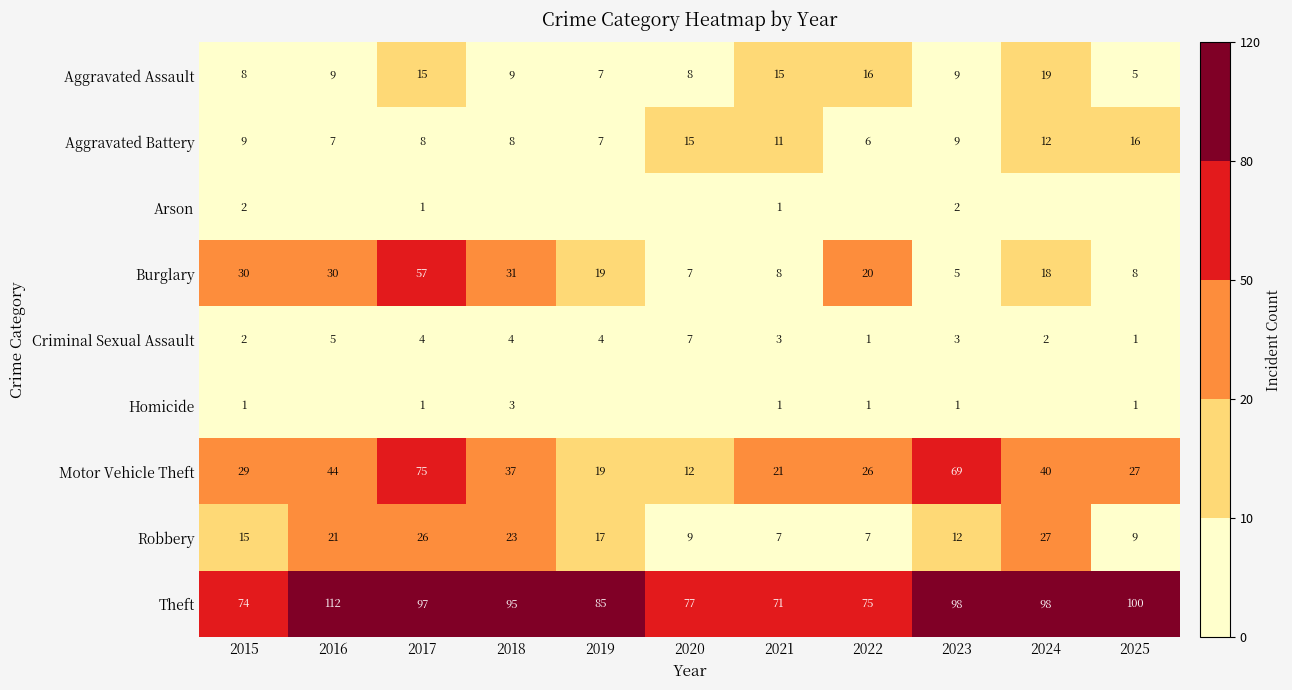

Which has a higher value, 2022 or 2019?

2022